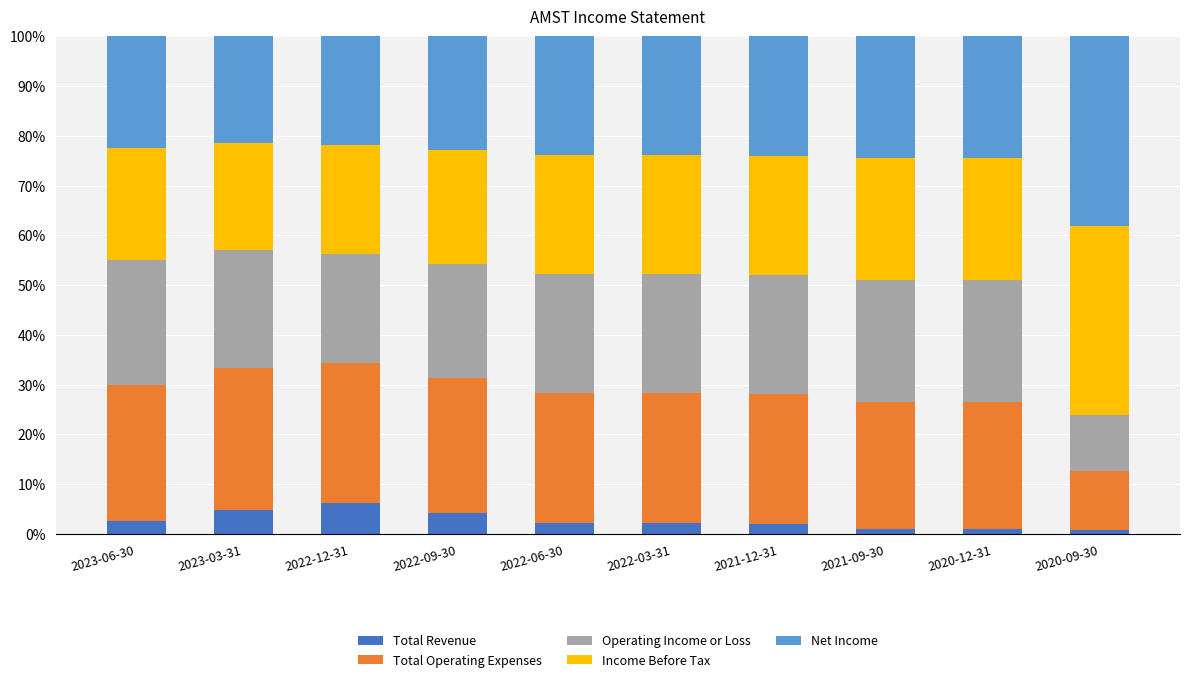

What is the average value of the Total Revenue series?

2.7